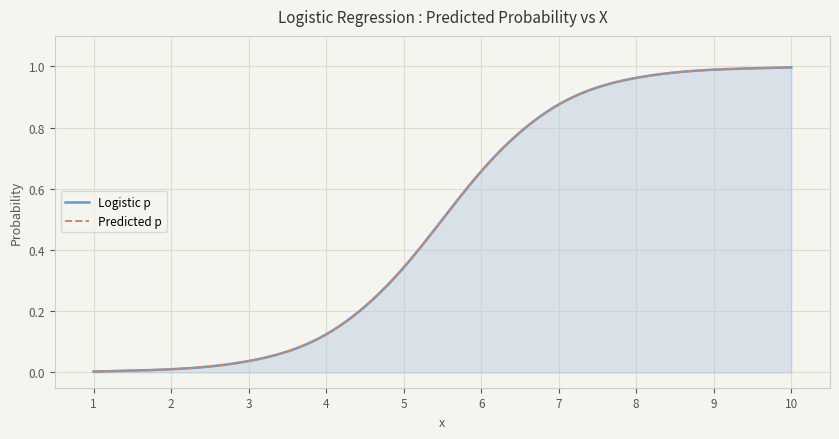

What is the average value of the Predicted p series?

0.5